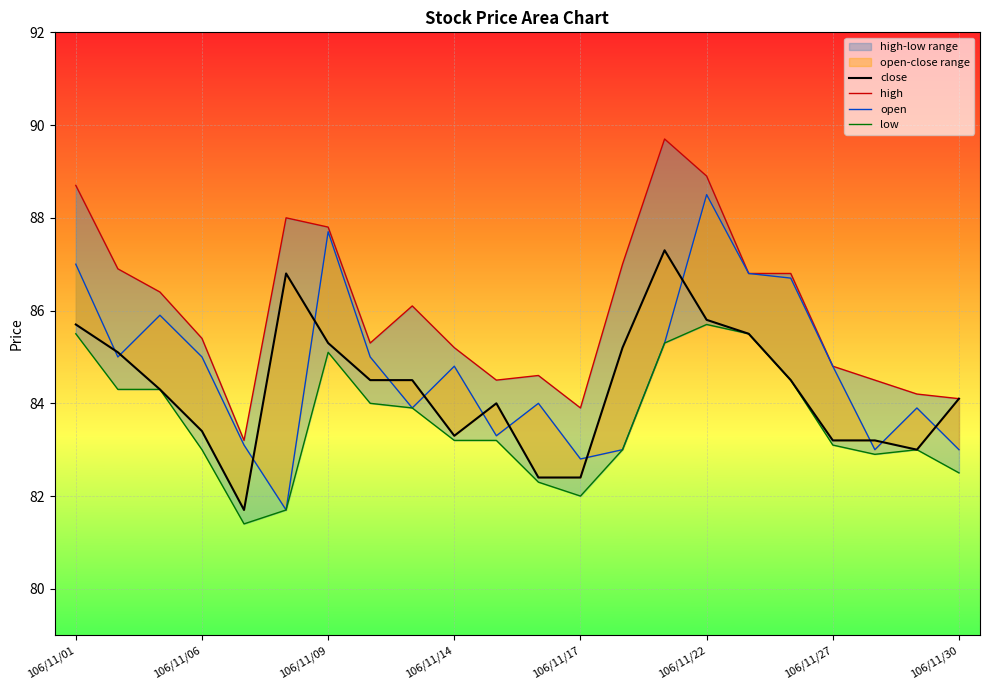

At which label does high first exceed 86?

106/11/01